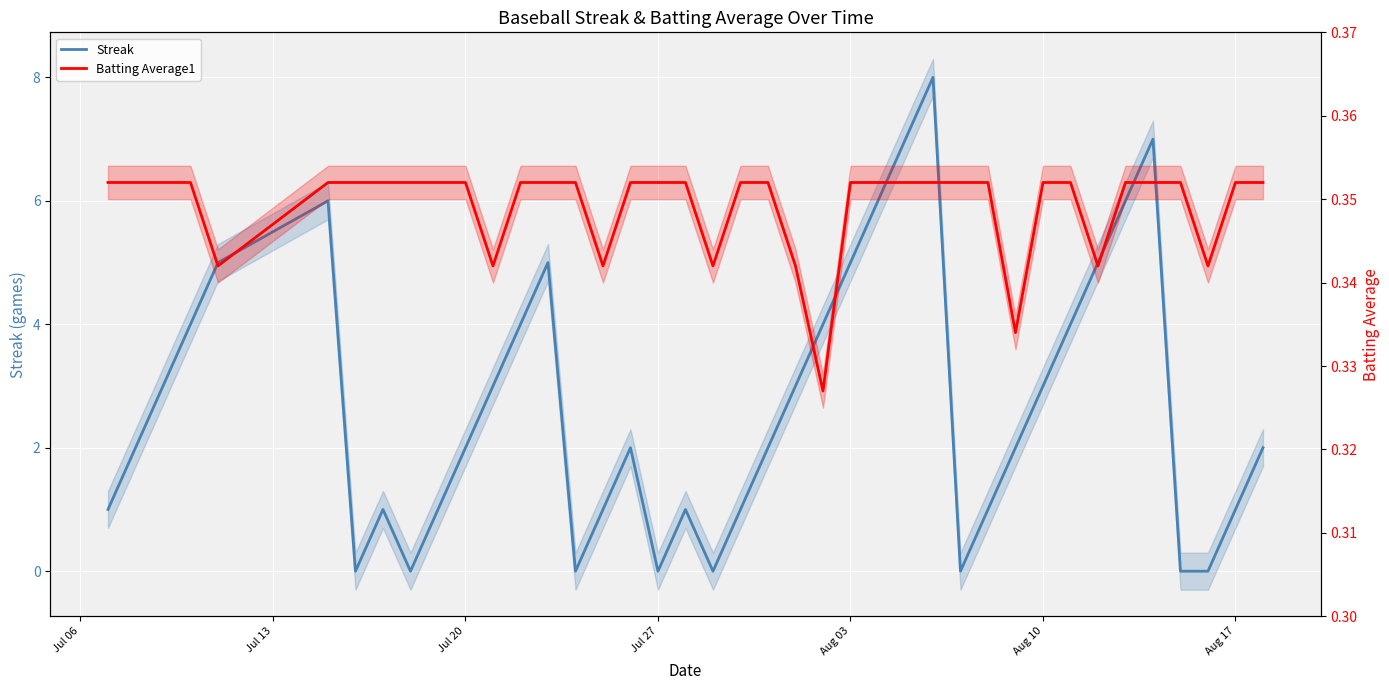

Reading right to left, transcribe all the data shown in this chart.

Streak: 2.0	1.0	0.0	0.0	7.0	6.0	5.0	4.0	3.0	2.0	1.0	0.0	8.0	7.0	6.0	5.0	4.0	3.0	2.0	1.0	0.0	1.0	0.0	2.0	1.0	0.0	5.0	4.0	3.0	2.0	1.0	0.0	1.0	0.0	6.0	5.0	4.0	3.0	2.0	1.0
Batting Average1: 0.4	0.4	0.3	0.4	0.4	0.4	0.3	0.4	0.4	0.3	0.4	0.4	0.4	0.4	0.4	0.4	0.3	0.3	0.4	0.4	0.3	0.4	0.4	0.4	0.3	0.4	0.4	0.4	0.3	0.4	0.4	0.4	0.4	0.4	0.4	0.3	0.4	0.4	0.4	0.4